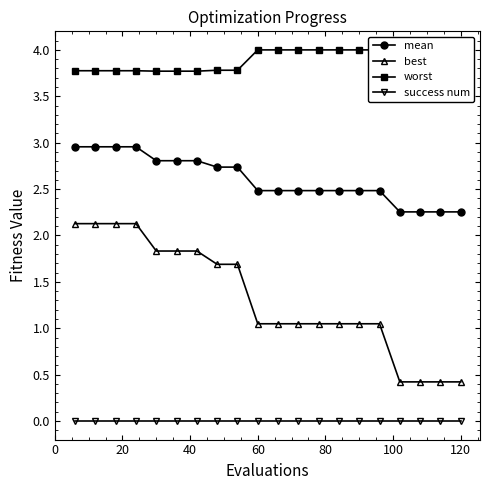

How many lines are shown in the chart?

4